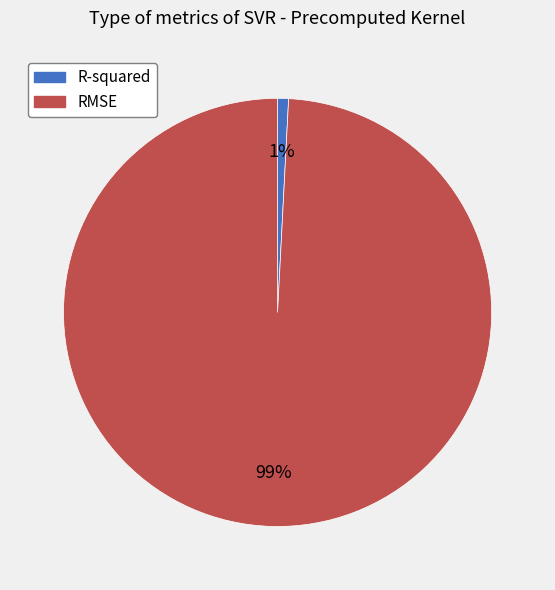

To the nearest percent, what portion does R-squared represent?

1%